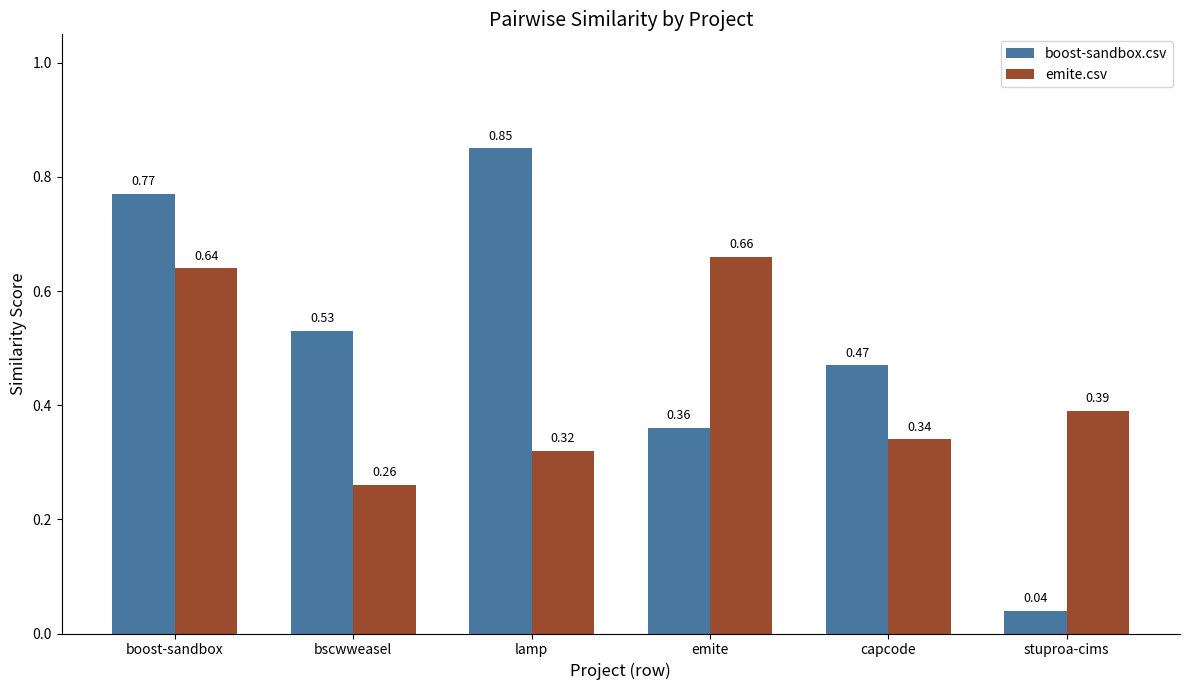

The emite.csv series shows 0.6 at capcode. True or false?

False